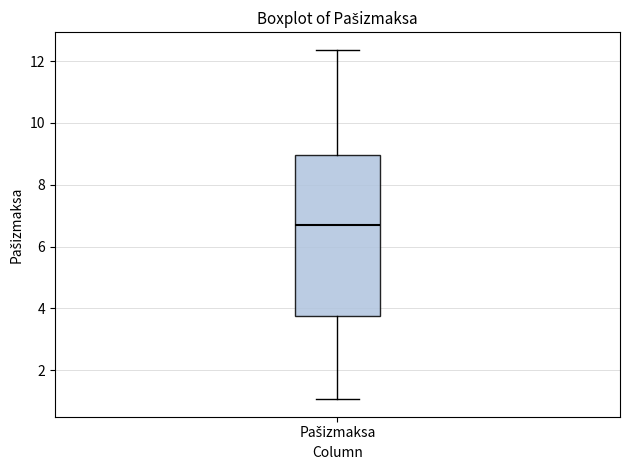

Transcribe this box plot: give where the median line is, the range the box spans, and where the two whiskers end, as read against the y-axis. The values are not printed on the chart, so give them approximately, as read against the axis.

median 6.6, box 3.8 to 9.0, whiskers 1.0 to 12.4